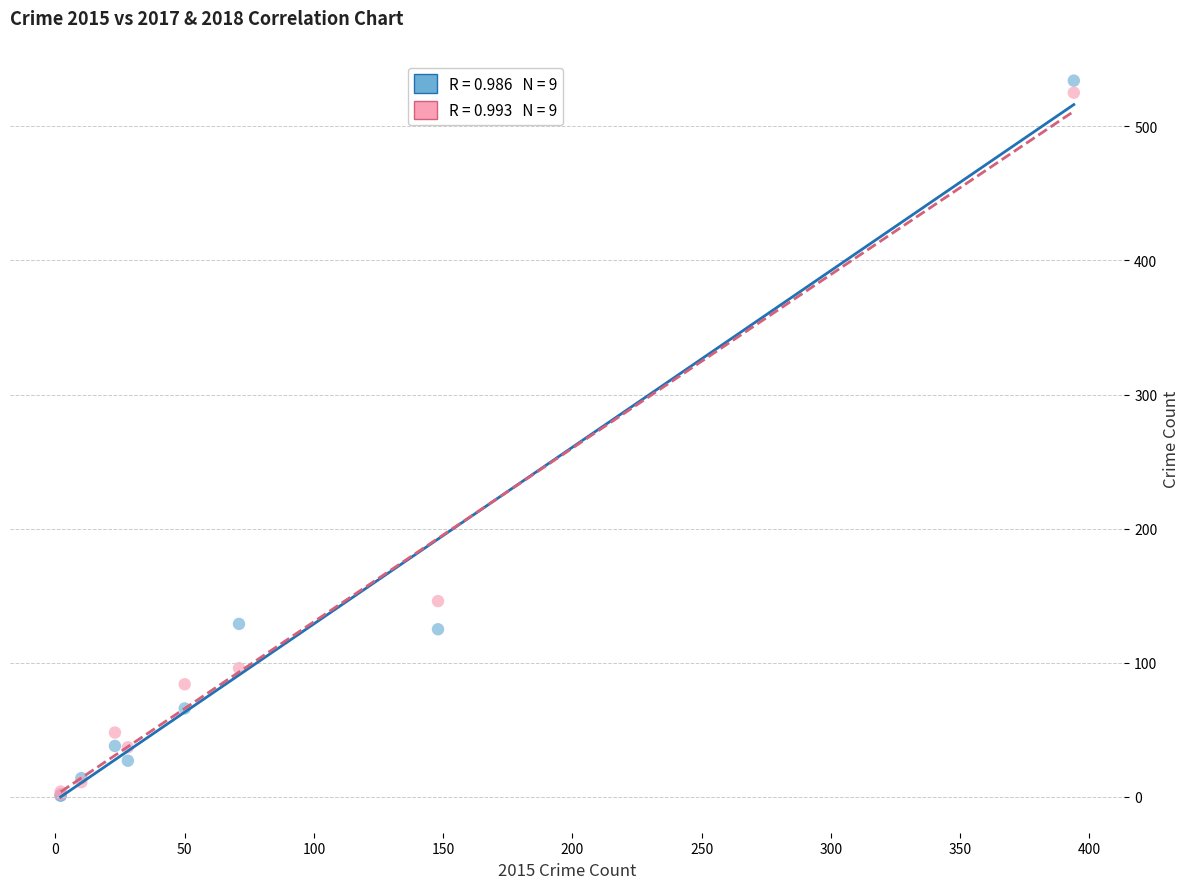

Across all series, what Y value is closest to 267?

146